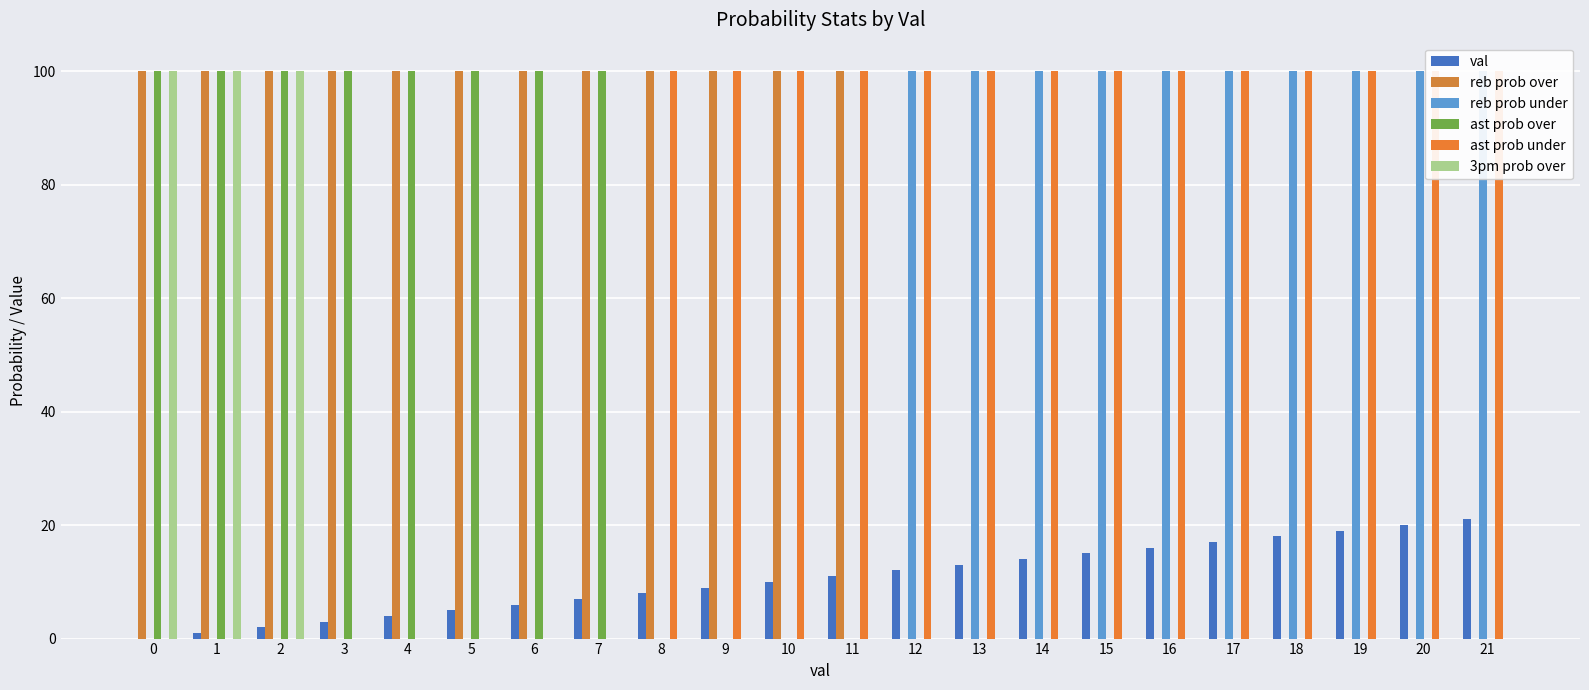

Where does the val series first go above 11?

12